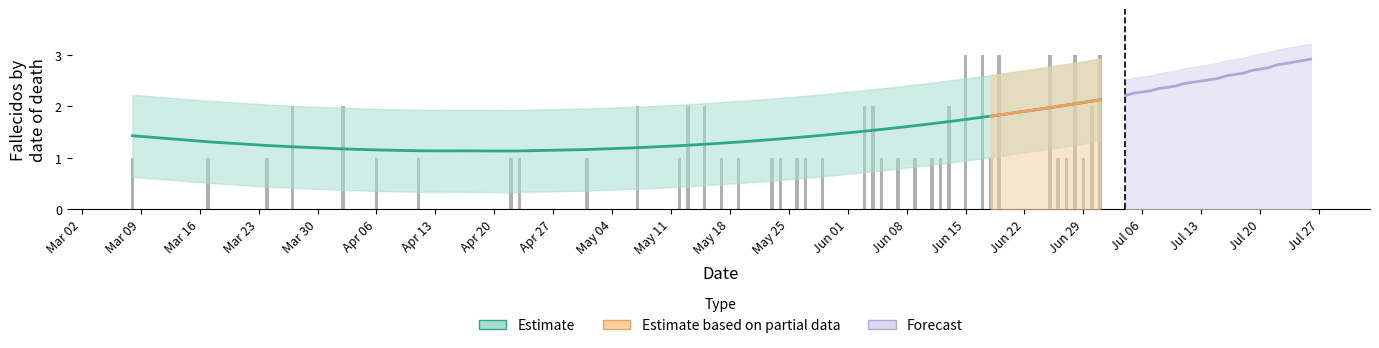

List the labels in order of value, largest first.

2020-06-15, 2020-06-17, 2020-06-19, 2020-06-25, 2020-06-28, 2020-07-01, 2020-03-27, 2020-04-02, 2020-05-07, 2020-05-13, 2020-05-15, 2020-06-03, 2020-06-04, 2020-06-13, 2020-06-30, 2020-03-08, 2020-03-17, 2020-03-24, 2020-04-06, 2020-04-11, 2020-04-22, 2020-04-23, 2020-05-01, 2020-05-12, 2020-05-17, 2020-05-19, 2020-05-23, 2020-05-24, 2020-05-26, 2020-05-27, 2020-05-29, 2020-06-05, 2020-06-07, 2020-06-09, 2020-06-11, 2020-06-12, 2020-06-18, 2020-06-26, 2020-06-27, 2020-06-29